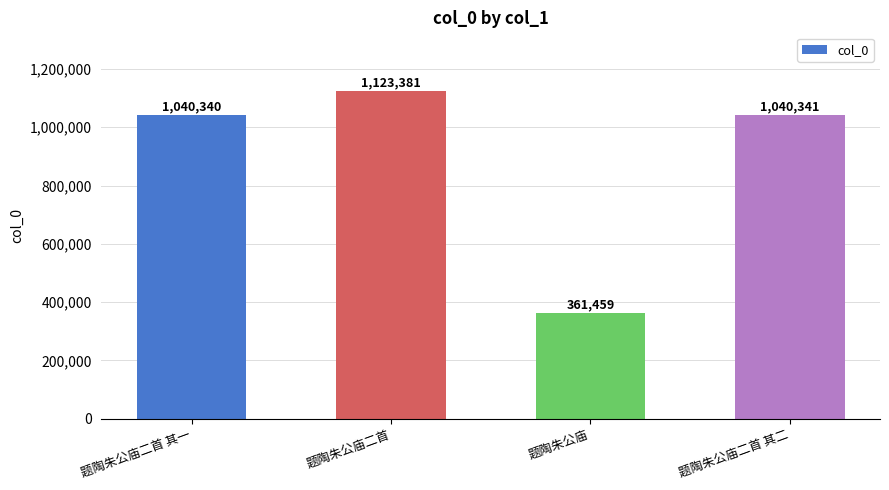

True or false: the data shows 1123381 at 题陶朱公庙二首.

True